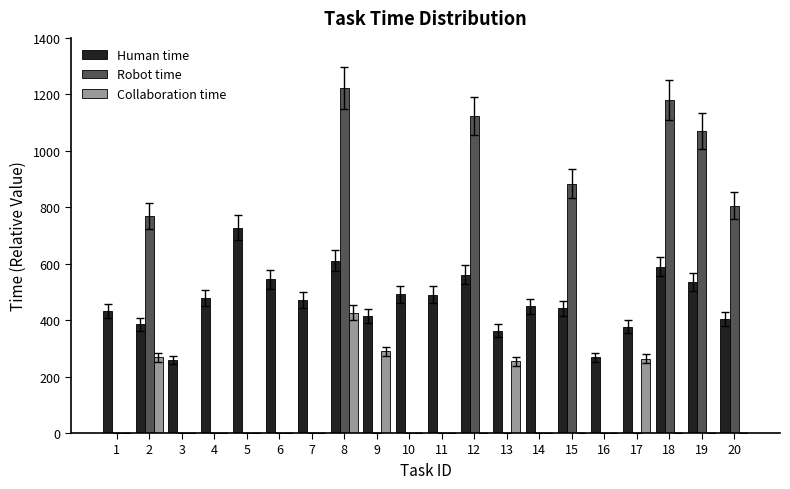

At which category is the sum across all series the highest?

8